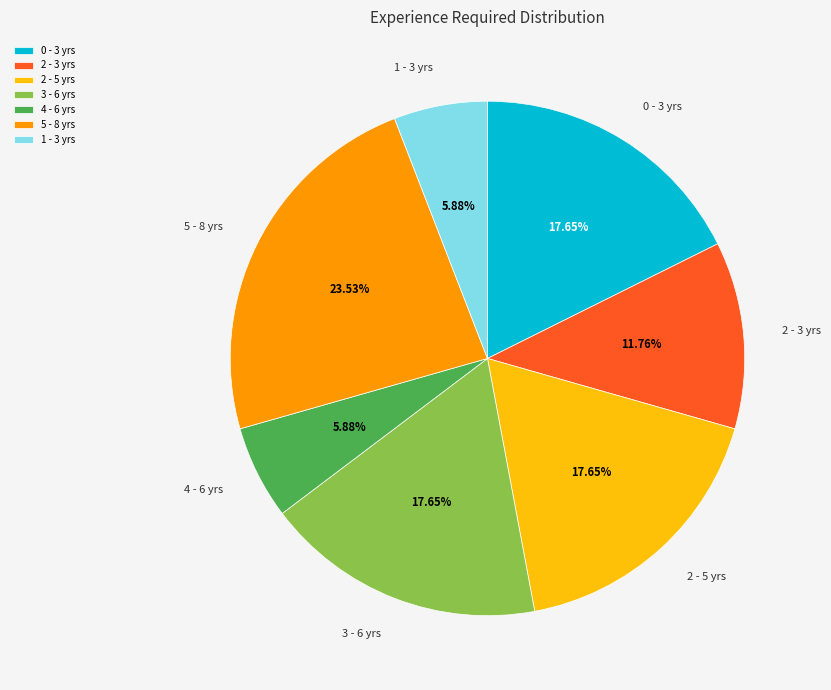

To the nearest percent, what is the combined percentage of 2 - 3 yrs and 2 - 5 yrs?

29%